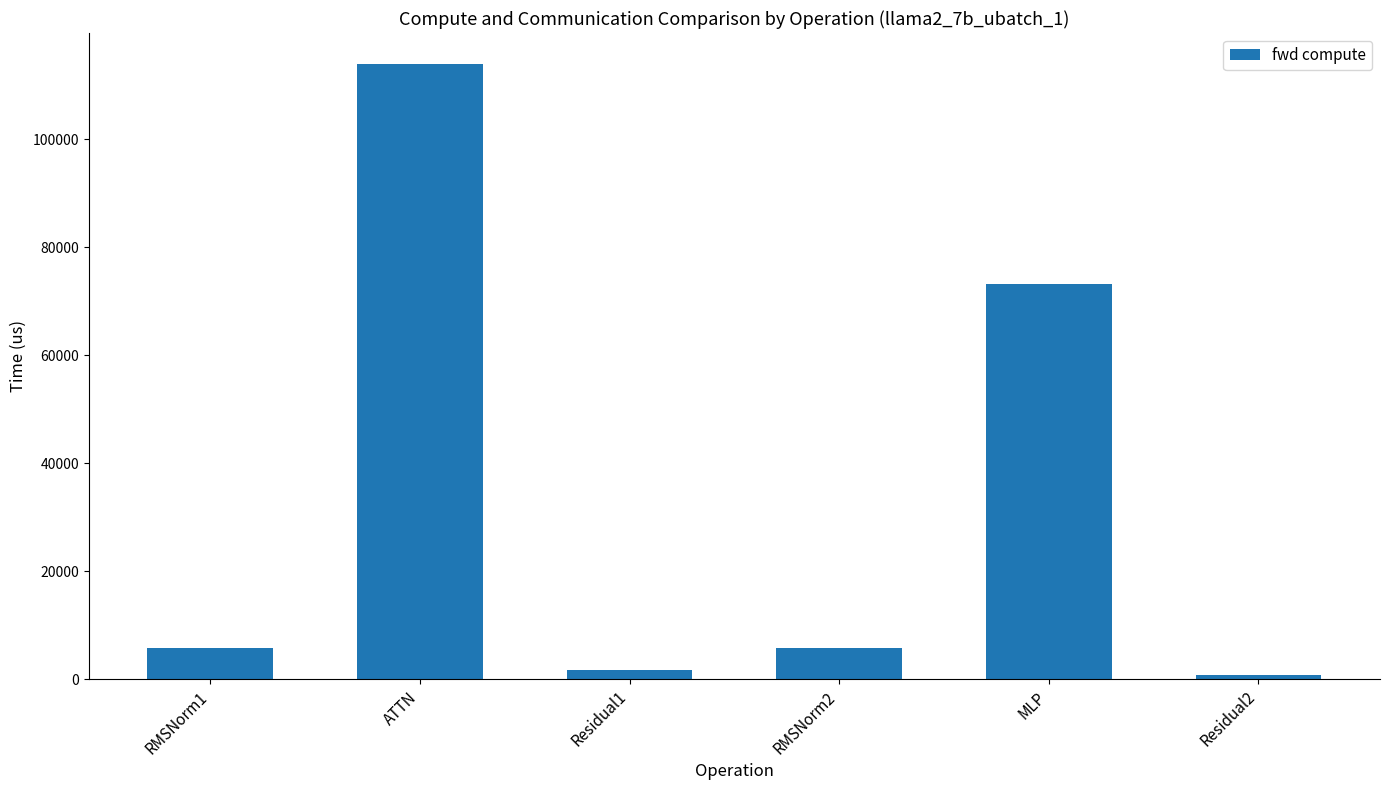

Reading left to right, list all the values displayed in this chart.

5751.1	113969.6	1617.6	5751.1	73245.7	808.8